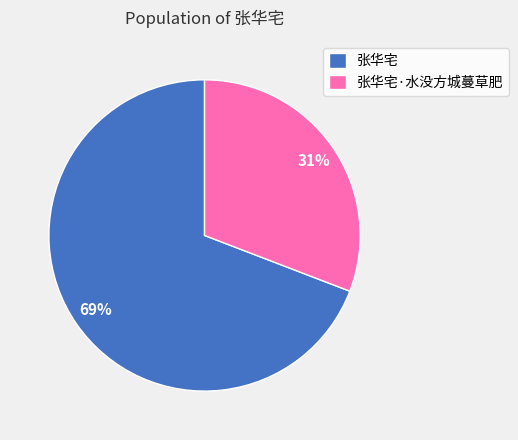

How many segments does this pie chart have?

2